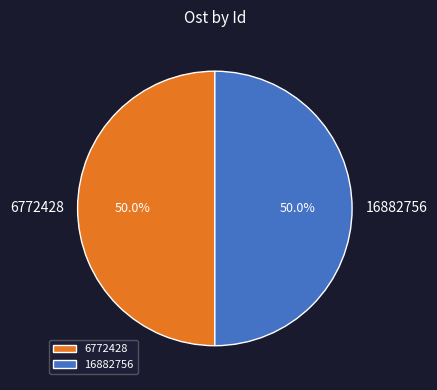

What percentage is NOT represented by 6772428?

50.0%